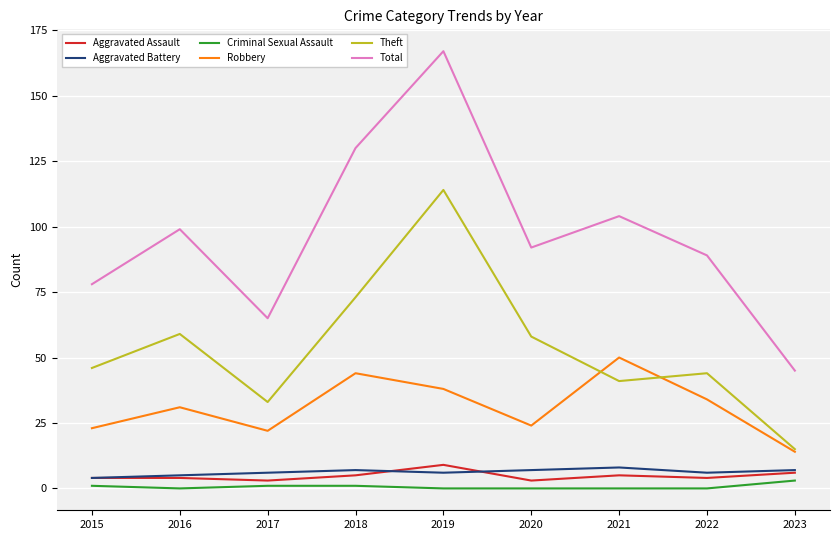

Which series has the largest total across all categories?

Total